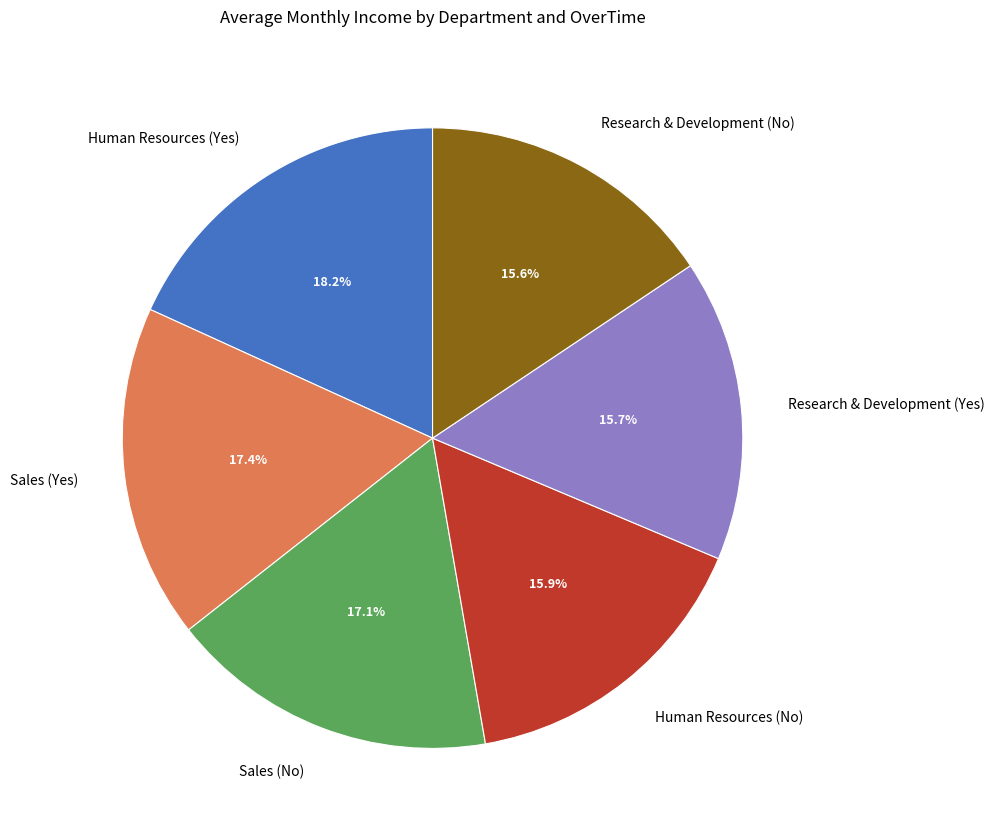

True or false: Research & Development (No) accounts for 27% of the total.

False